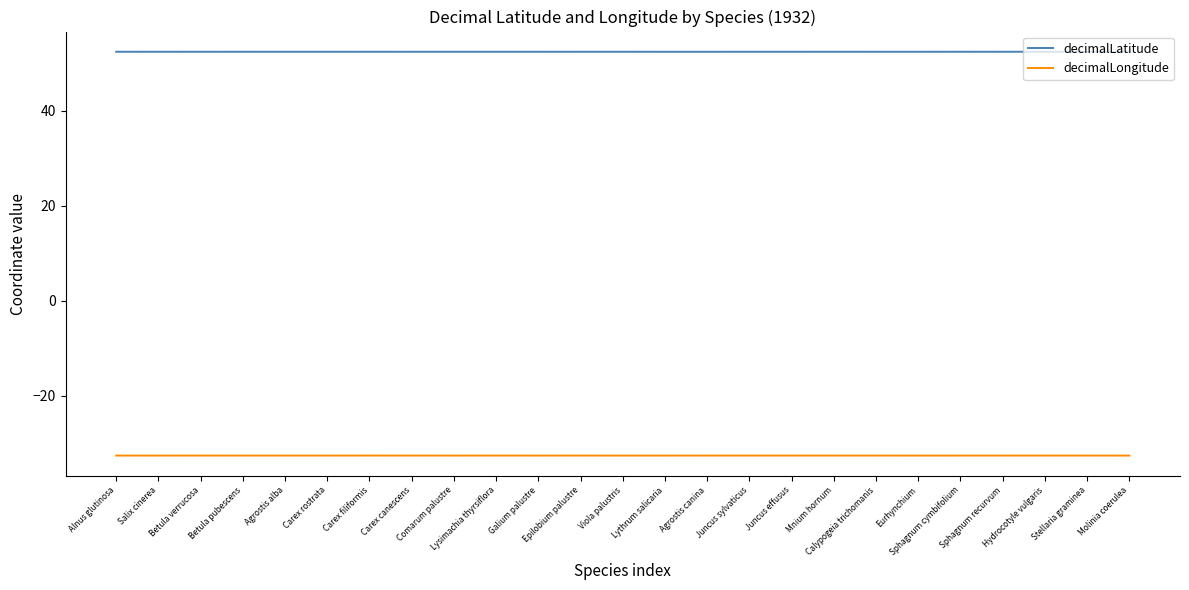

Rank the series by their average value, from lowest to highest.

decimalLongitude, decimalLatitude